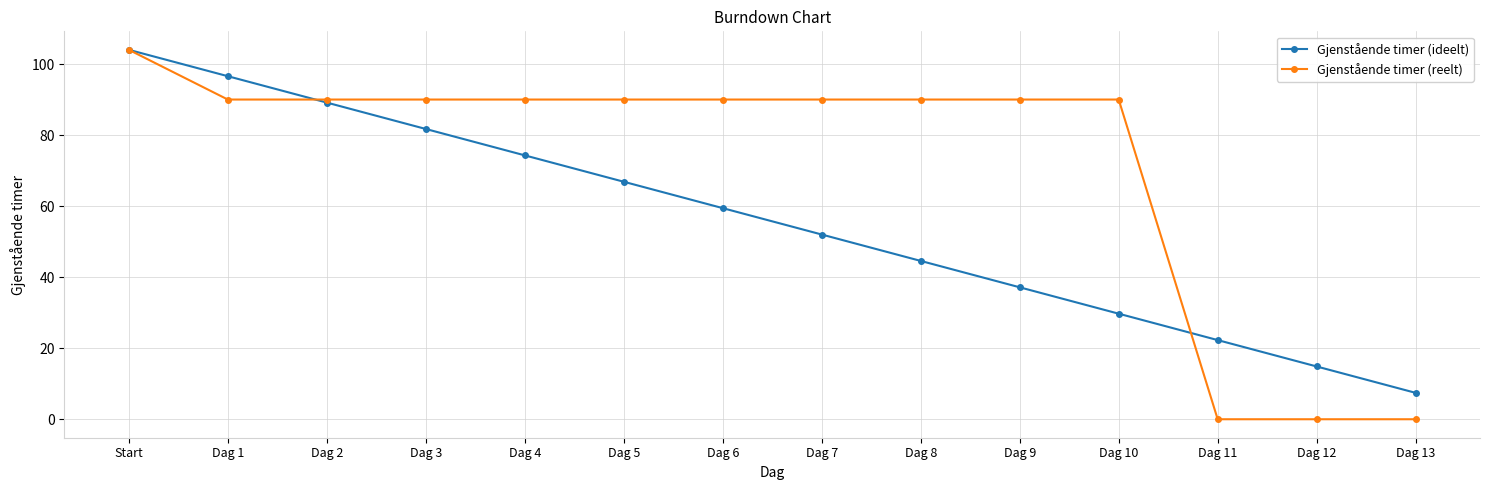

What is the value of the Gjenstående timer (ideelt) point at the 2nd from the left?

96.6